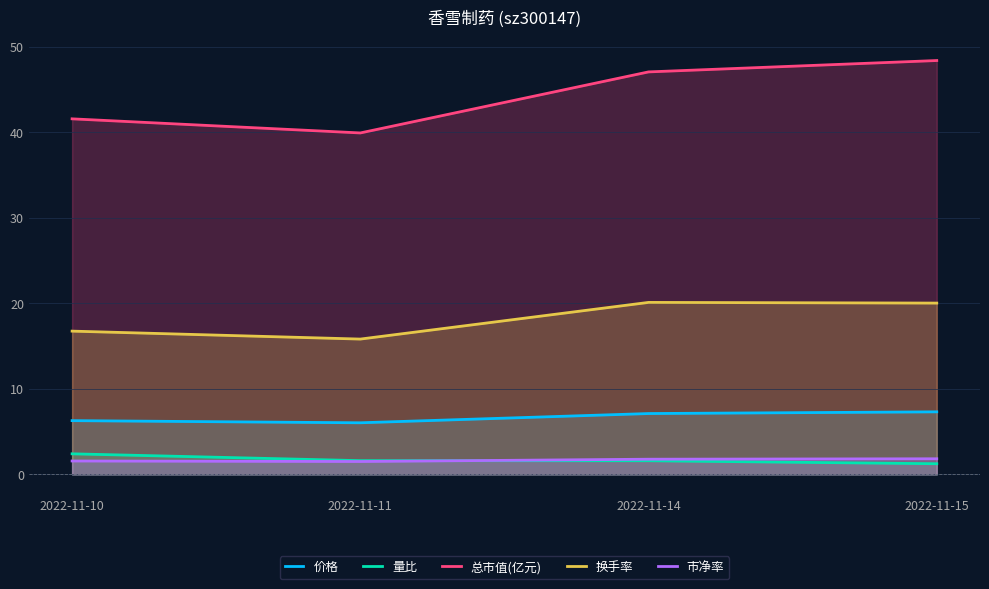

Reading right to left, transcribe all the data shown in this chart.

价格: 2022-11-15=7.3	2022-11-14=7.1	2022-11-11=6.0	2022-11-10=6.3
量比: 2022-11-15=1.2	2022-11-14=1.6	2022-11-11=1.6	2022-11-10=2.4
总市值(亿元): 2022-11-15=48.4	2022-11-14=47.1	2022-11-11=39.9	2022-11-10=41.6
换手率: 2022-11-15=20.0	2022-11-14=20.1	2022-11-11=15.8	2022-11-10=16.8
市净率: 2022-11-15=1.8	2022-11-14=1.8	2022-11-11=1.5	2022-11-10=1.6